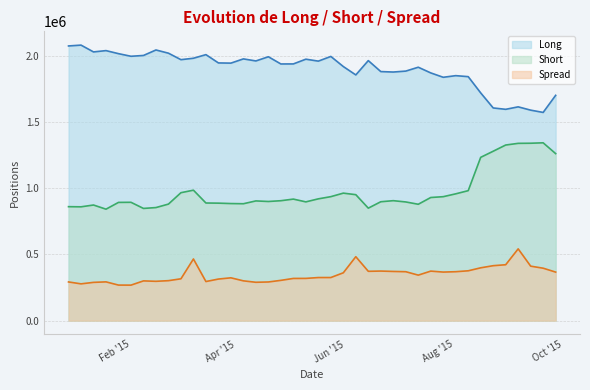

List the series in order of their peak value, highest first.

Long, Short, Spread